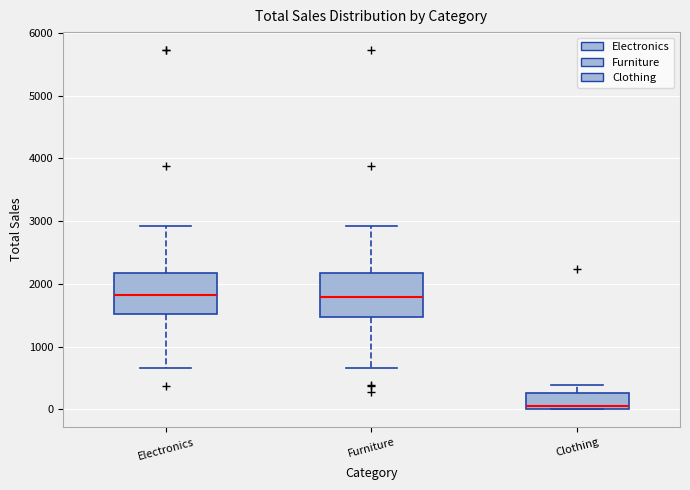

Reading left to right, read every box against the y-axis: the position of its median line, the range the box covers, and the ends of its whiskers. The values are not printed on the chart, so give them approximately, as read against the axis.

Electronics: median 1800, box 1500 to 2200, whiskers 700 to 2900
Furniture: median 1800, box 1500 to 2200, whiskers 700 to 2900
Clothing: median 100, box 0 to 300, whiskers 0 to 400